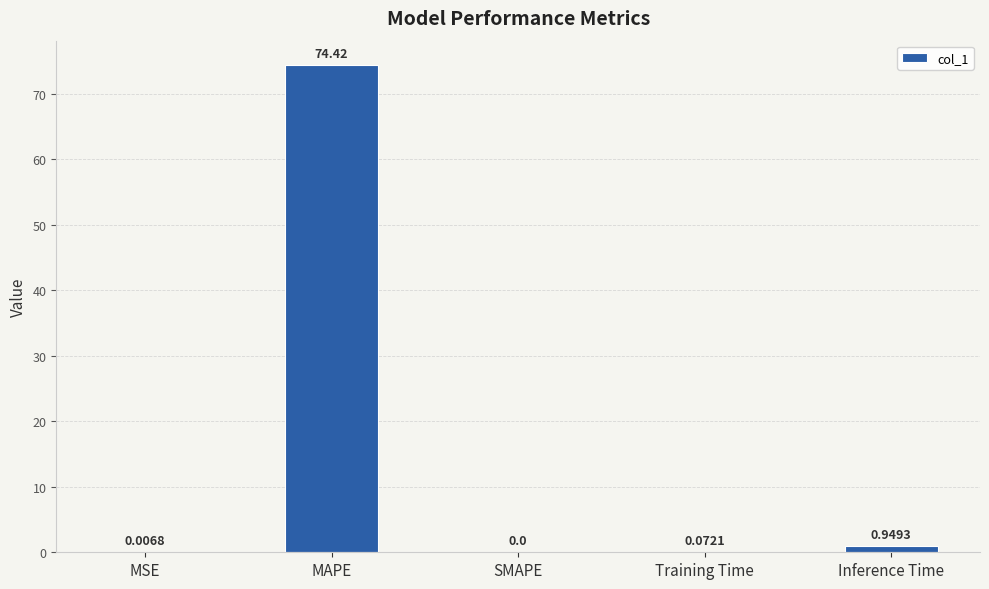

What is the sum of all values?

75.4